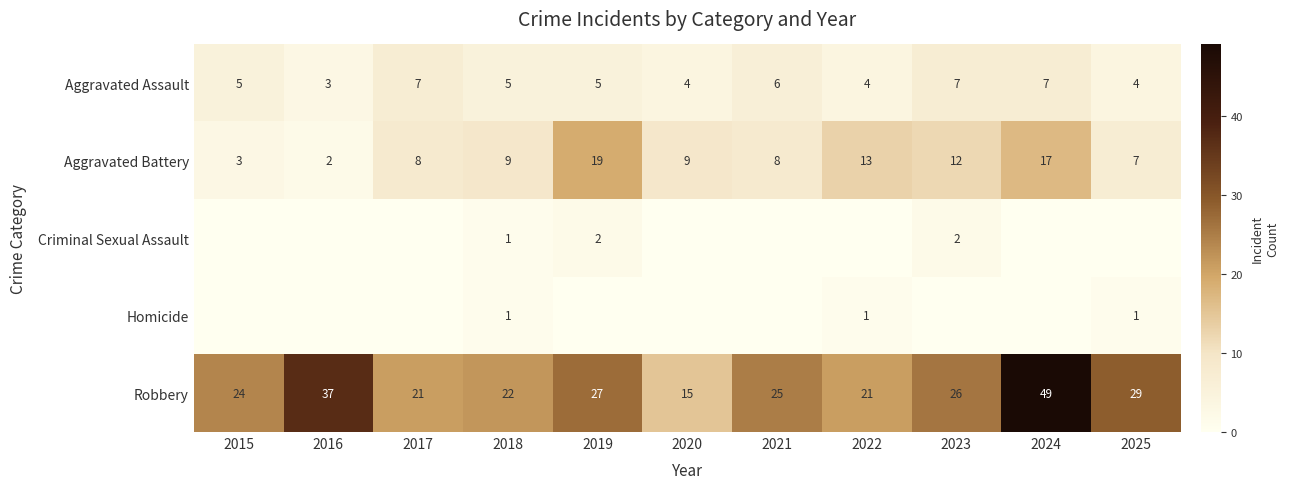

What is the sum of all Aggravated Assault values?

57